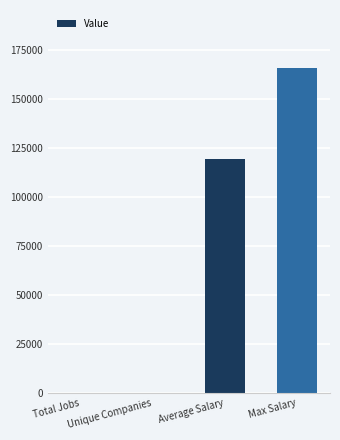

At which category does the chart reach its peak across all series?

Max Salary